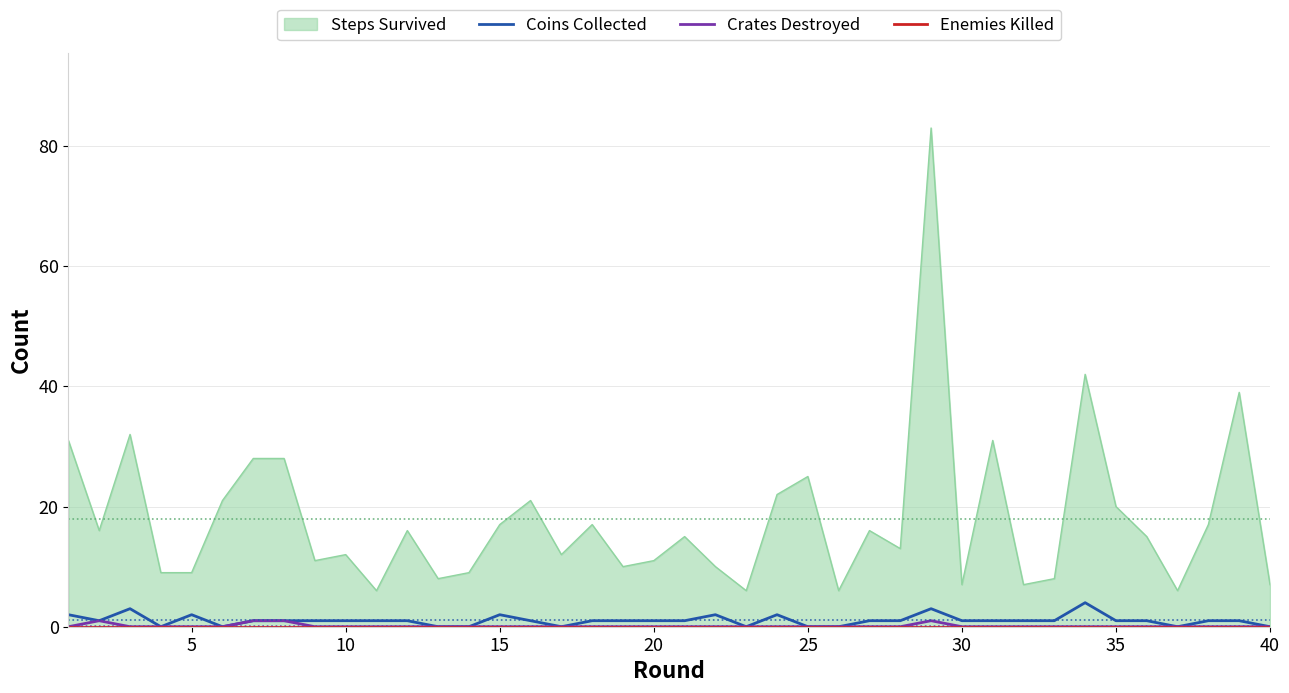

True or false: Crates Destroyed and Coins Collected cross at least once.

False